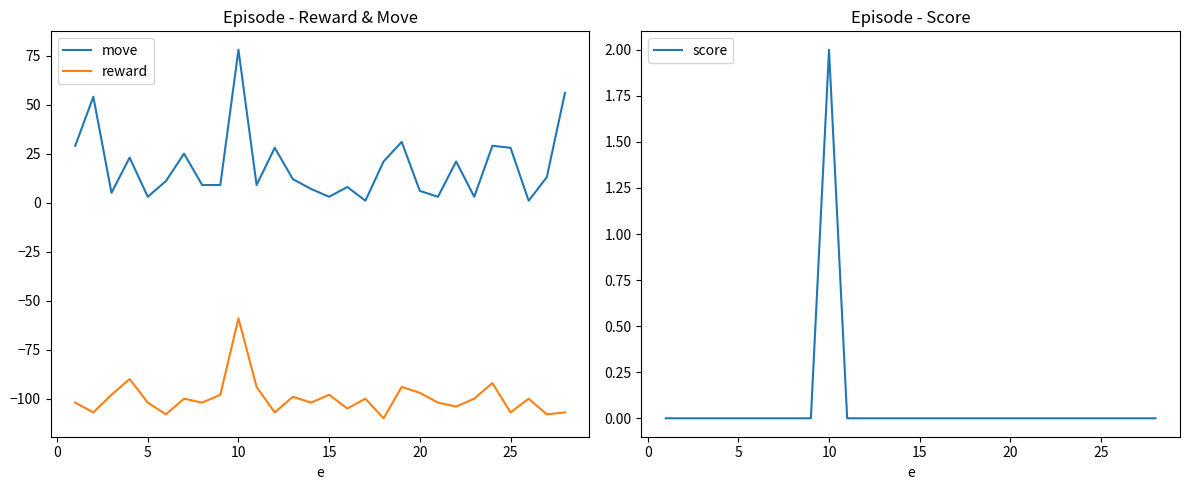

True or false: move and score cross at least once.

False